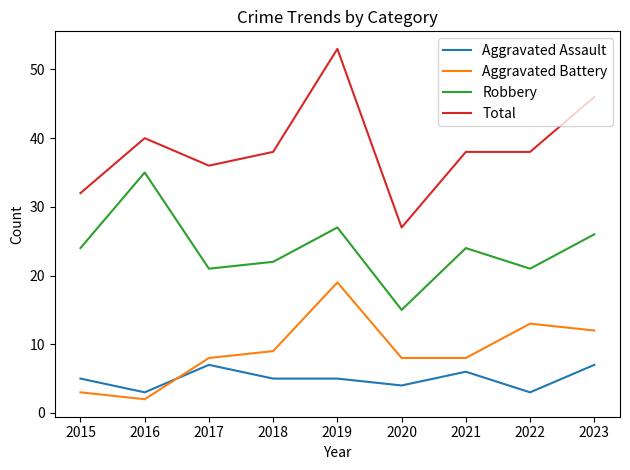

At which category is the sum across all series the highest?

2019